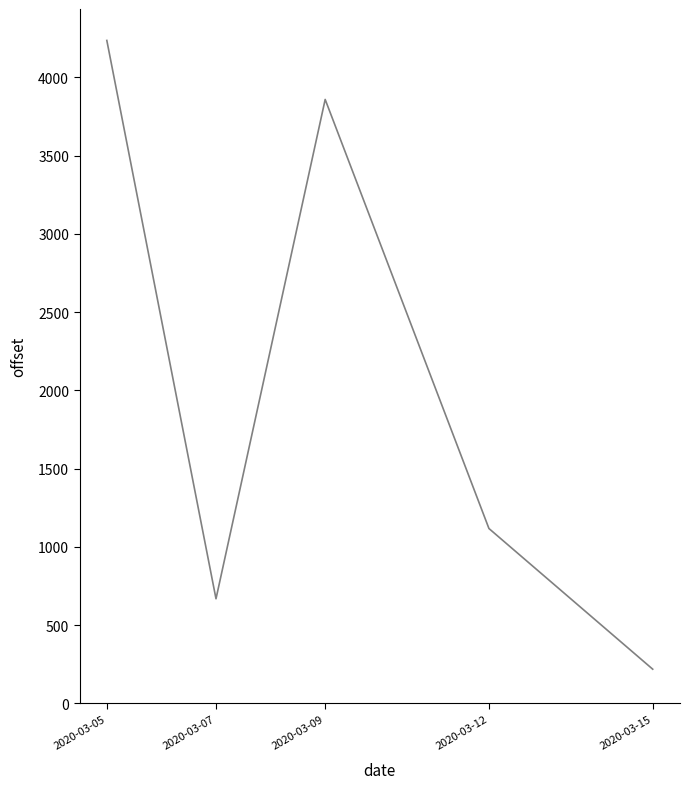

True or false: the data shows 2713.0 at 2020-03-05.

False